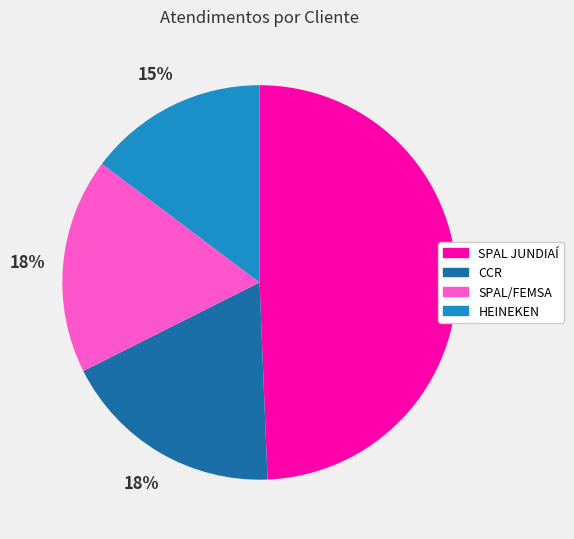

Is it true that SPAL/FEMSA is 18% of the pie?

True